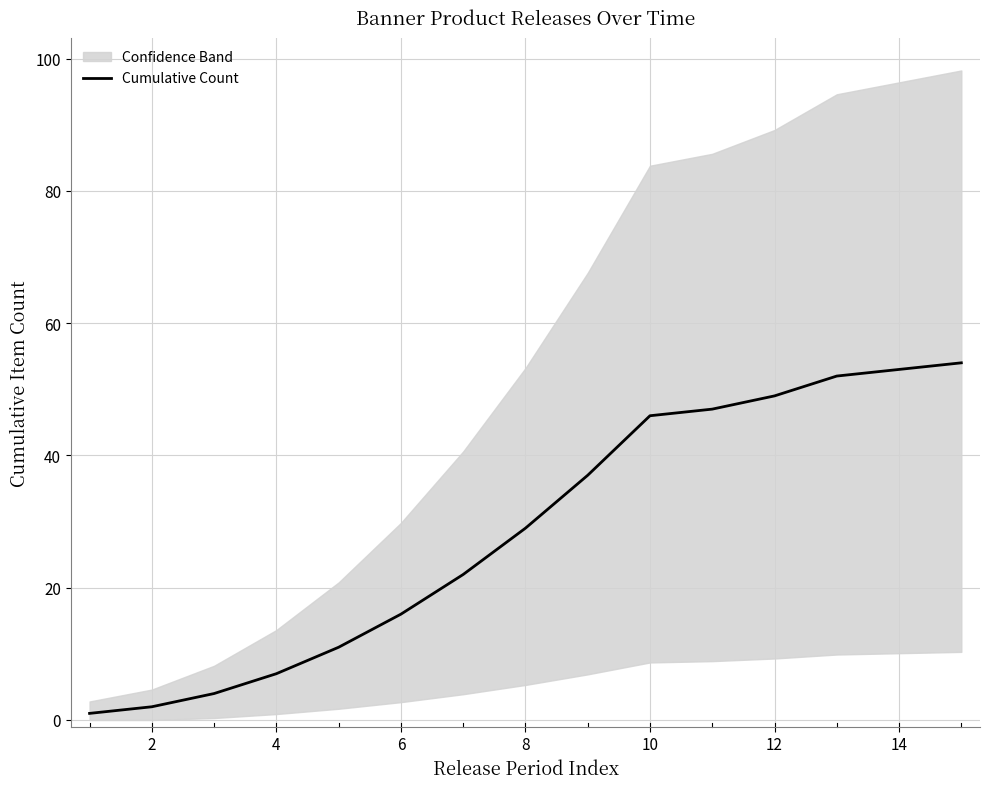

The value of Cumulative Count at 6 is 27. True or false?

False